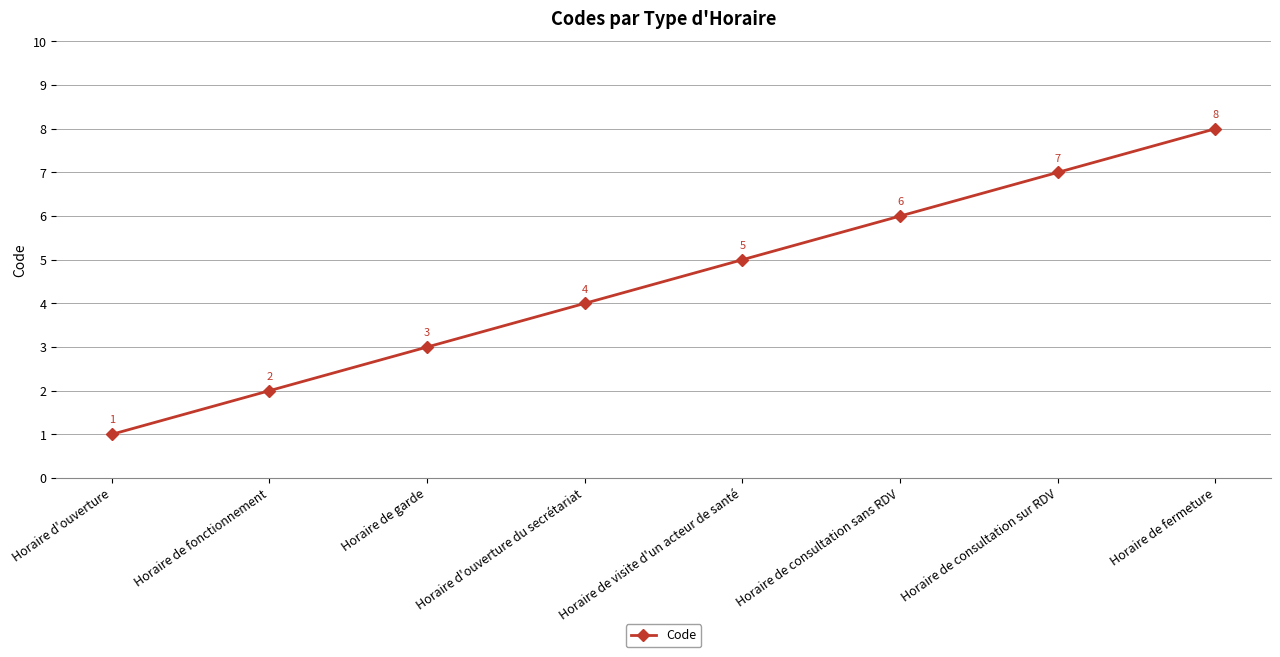

The value at Horaire de garde is 4. True or false?

False